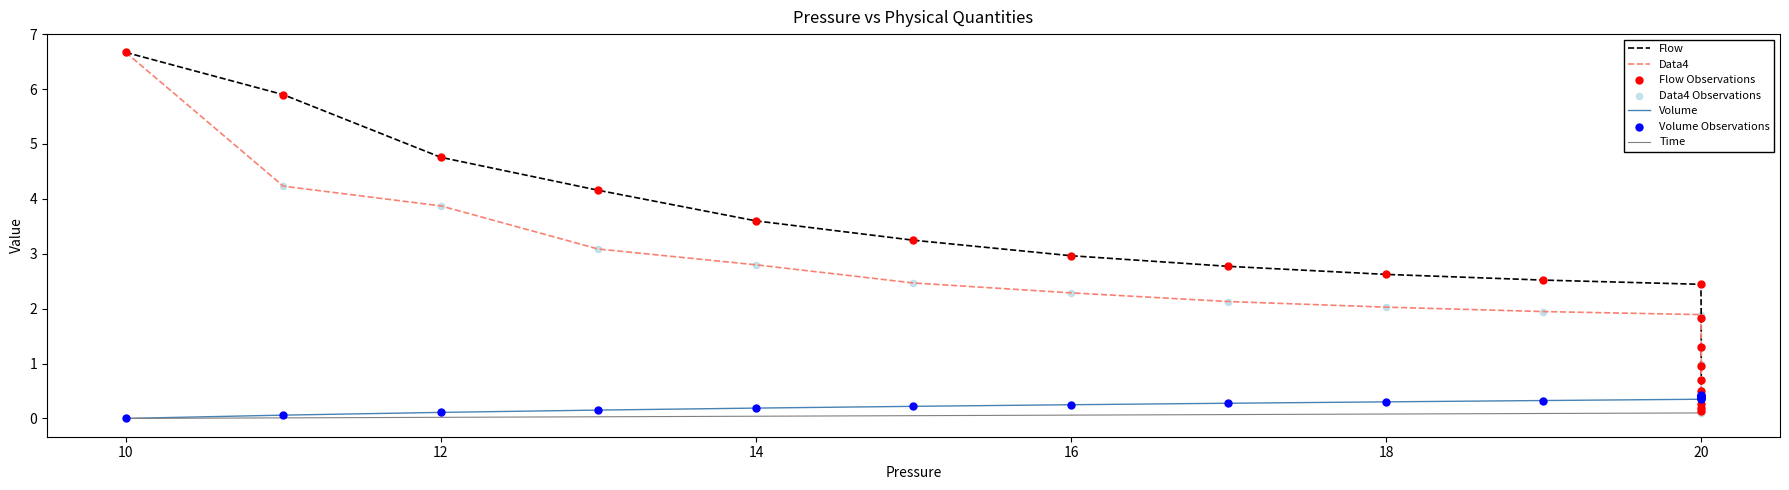

Which series reaches the maximum Y coordinate?

Data4